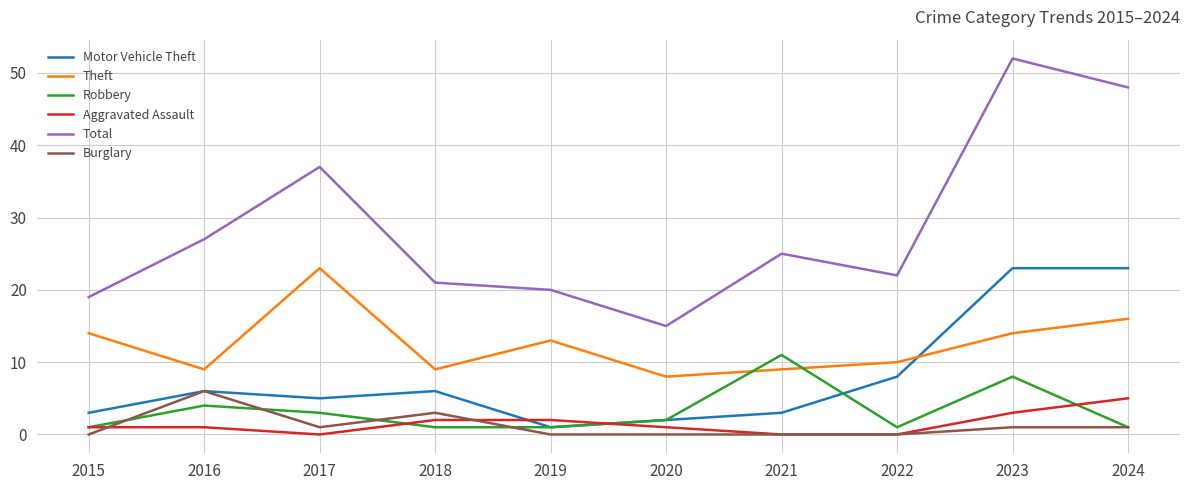

What is the highest value of the Robbery series?

11